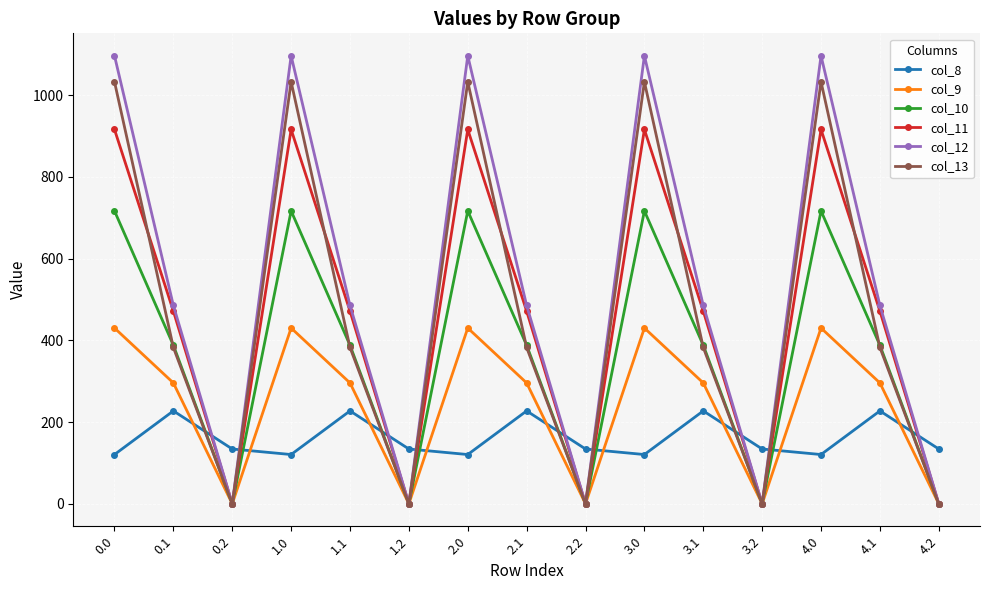

At how many categories does at least one series exceed 458?

10